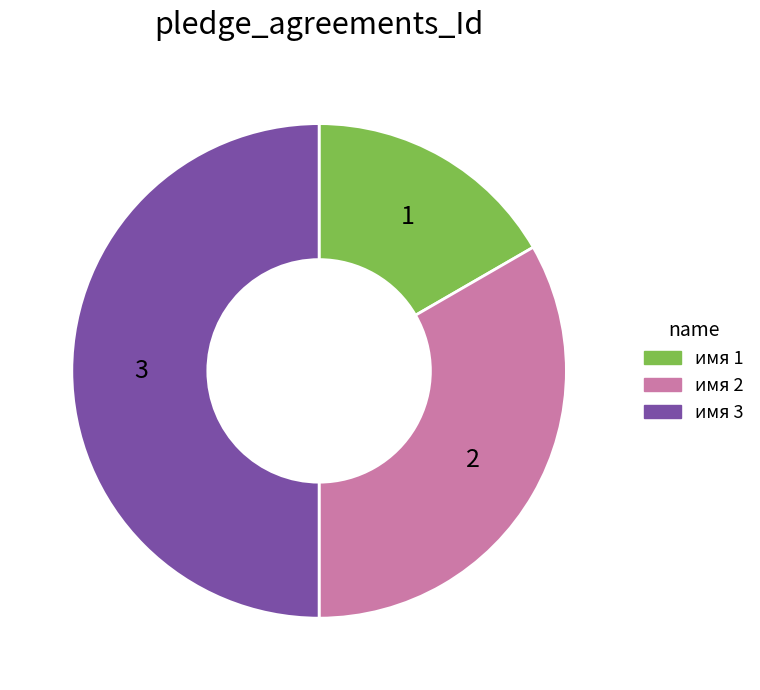

Combined, do имя 3 and имя 2 account for over 50%?

Yes